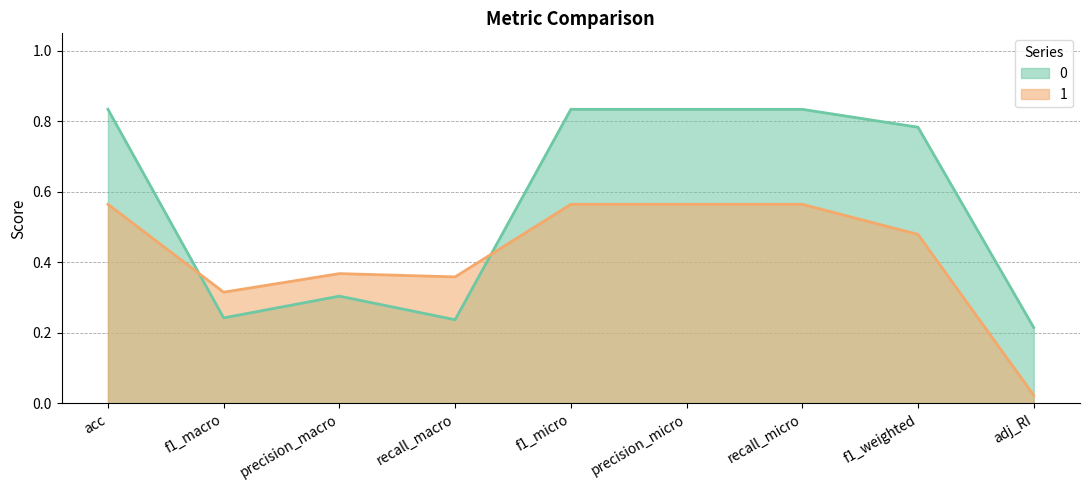

Reading left to right, transcribe all the data shown in this chart.

0: 0.8	0.2	0.3	0.2	0.8	0.8	0.8	0.8	0.2
1: 0.6	0.3	0.4	0.4	0.6	0.6	0.6	0.5	0.0